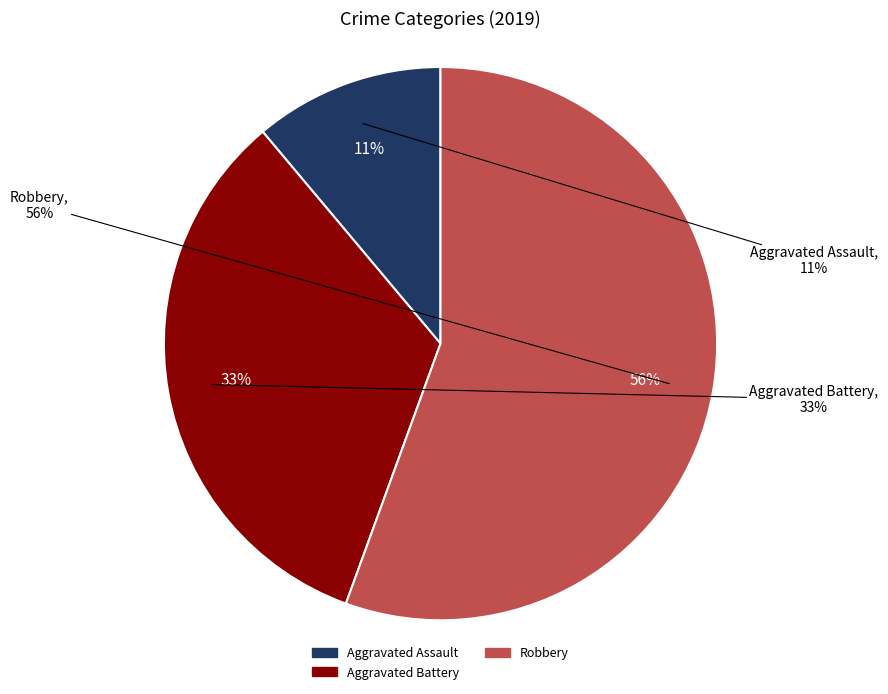

Which slice is the largest?

Robbery